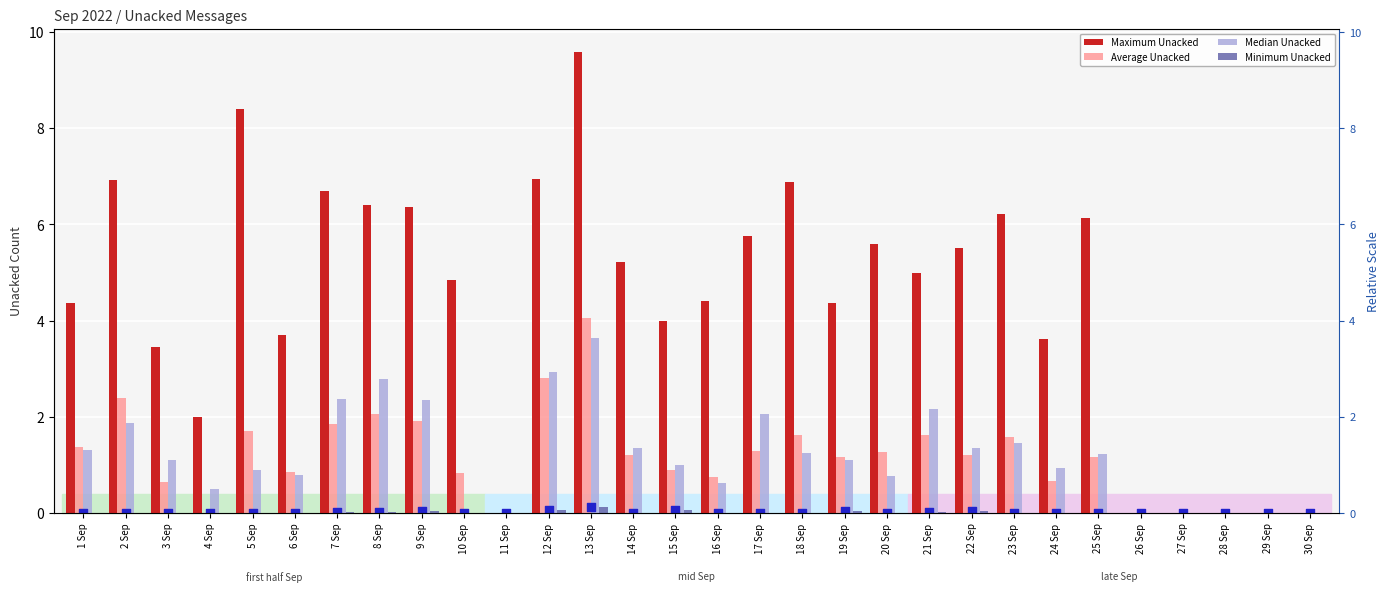

Is the value of Median Unacked at 22 Sep greater than the value of Maximum Unacked at 6 Sep?

No